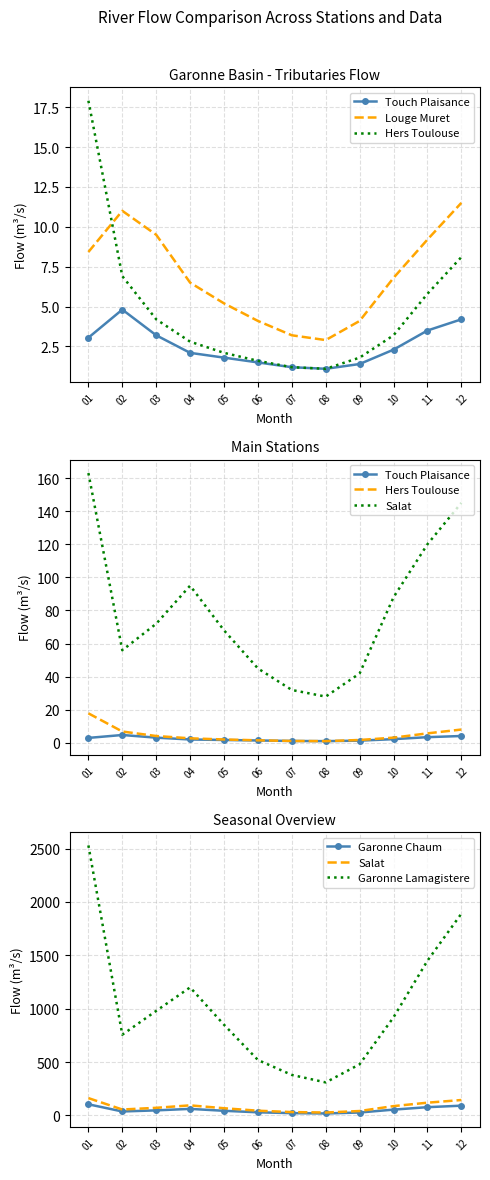

The value of Garonne Lamagistere at 11 is 1450.0. True or false?

True